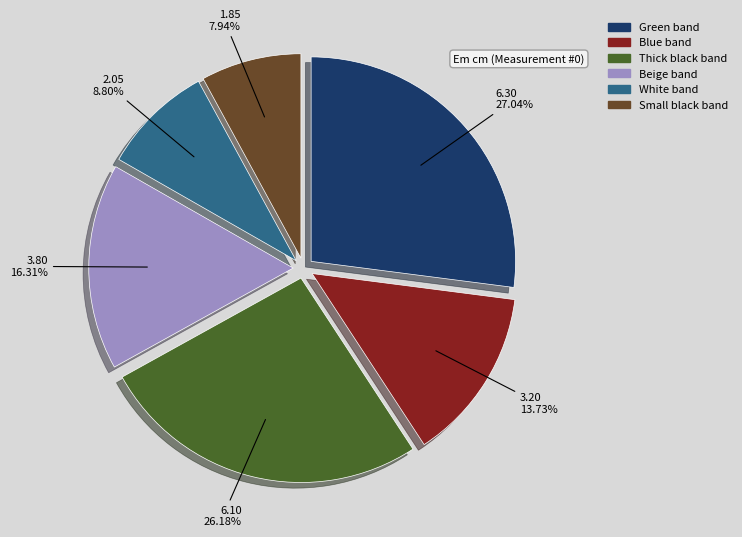

Which slice is the smallest?

Small black band